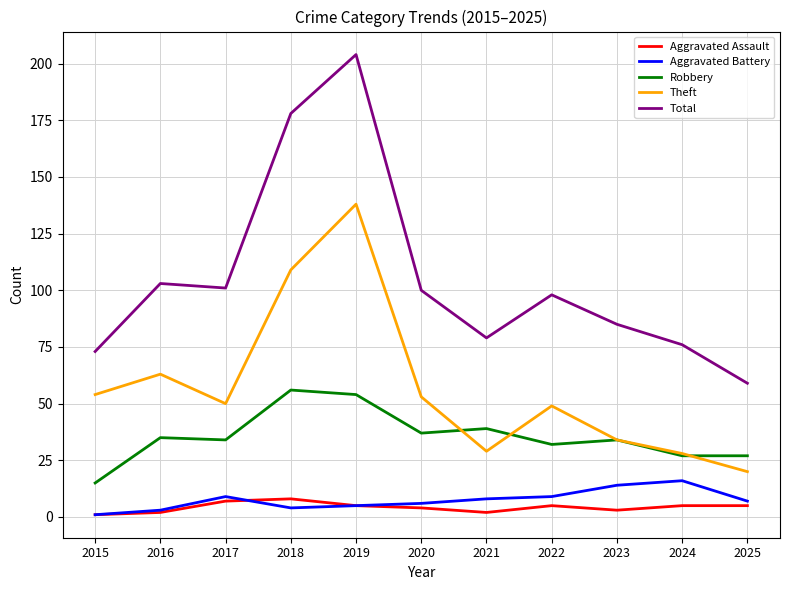

Where does the Aggravated Assault series first go above 5?

2017